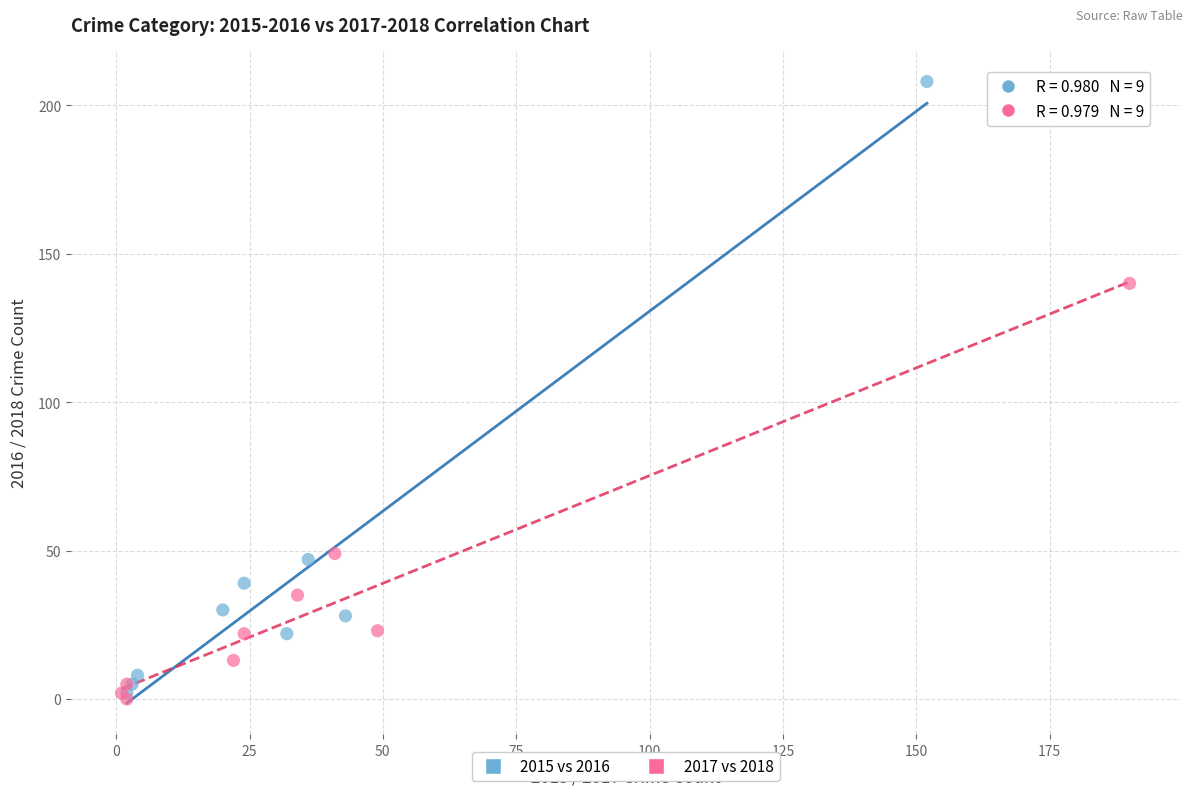

Which series reaches the minimum Y coordinate?

2017 vs 2018